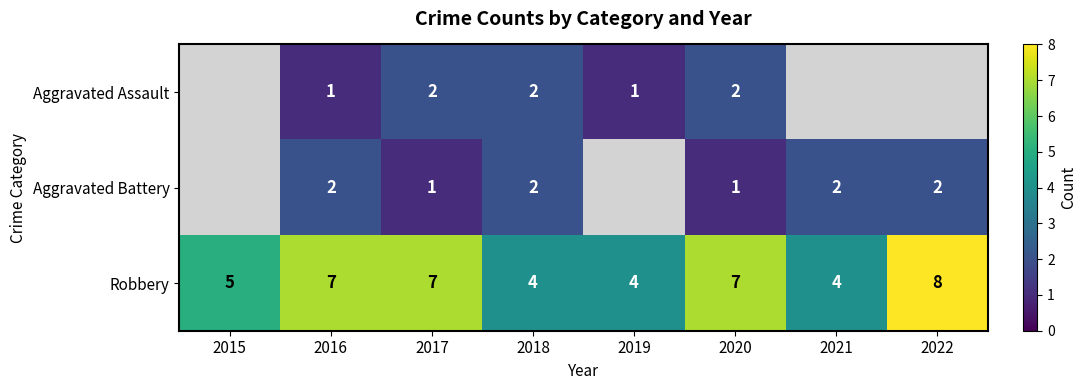

Count the number of categories in the chart.

8